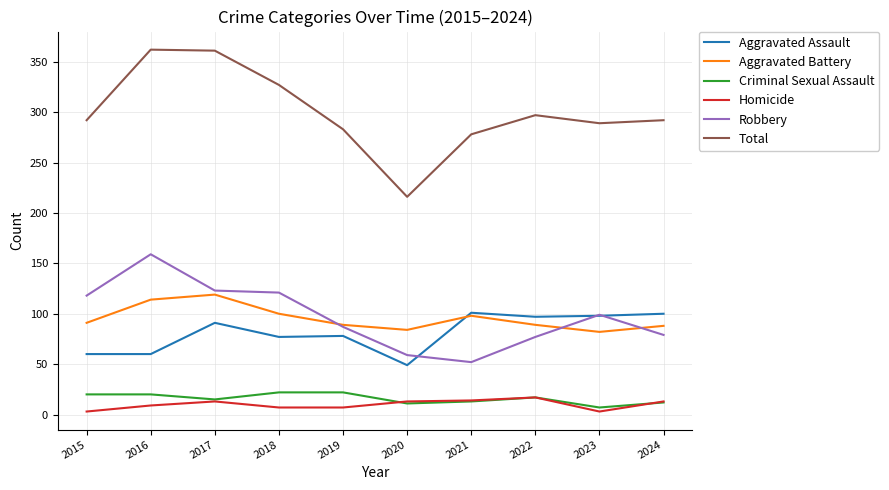

Where is the first local minimum for Criminal Sexual Assault?

2017